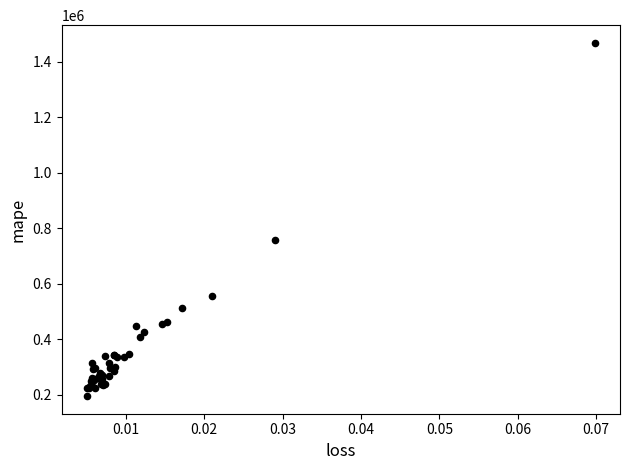

What Y value in the scatter plot is closest to 832082?

758857.4